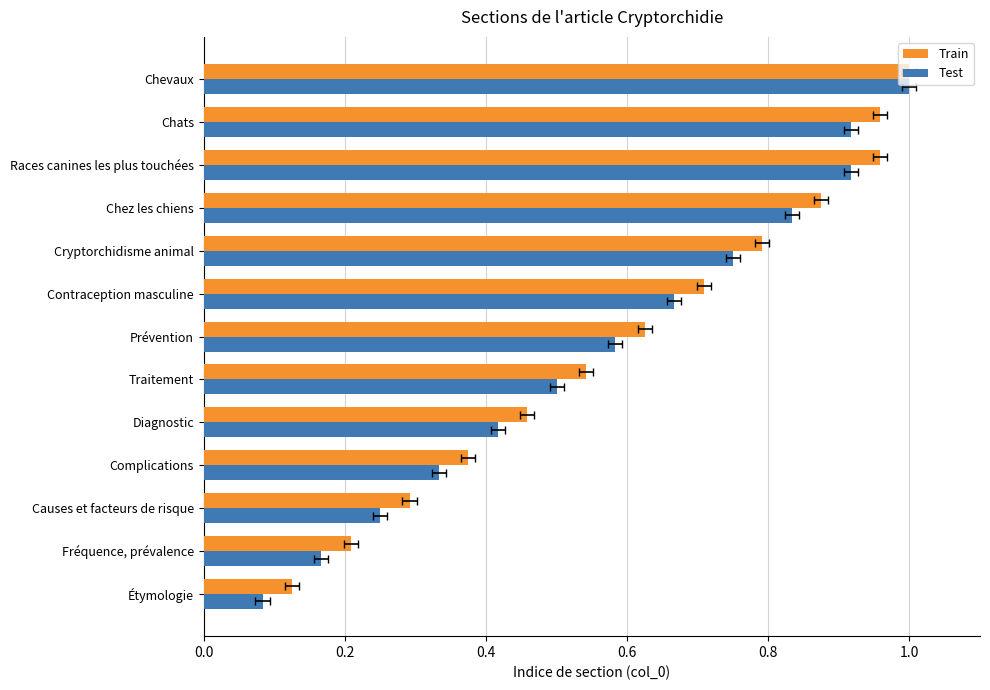

What is the value of the Test bar at the 1st from the left?

0.1